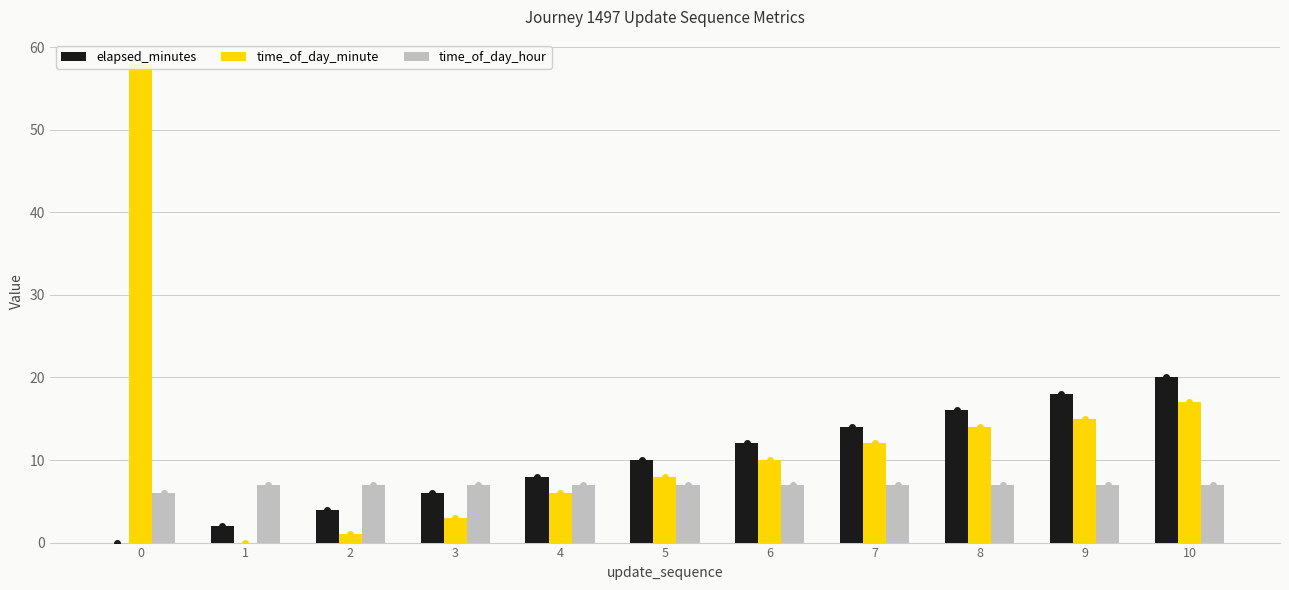

Is the value of elapsed_minutes at 1 greater than the value of time_of_day_minute at 2?

Yes